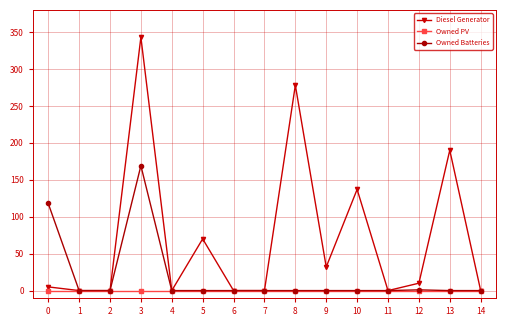

Which label corresponds to the largest value in the chart?

3